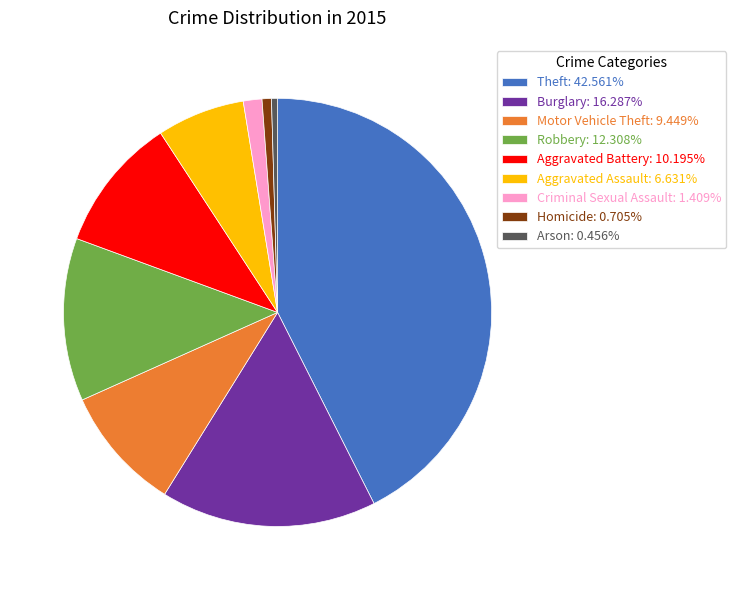

Does Criminal Sexual Assault represent more than half of the total?

No